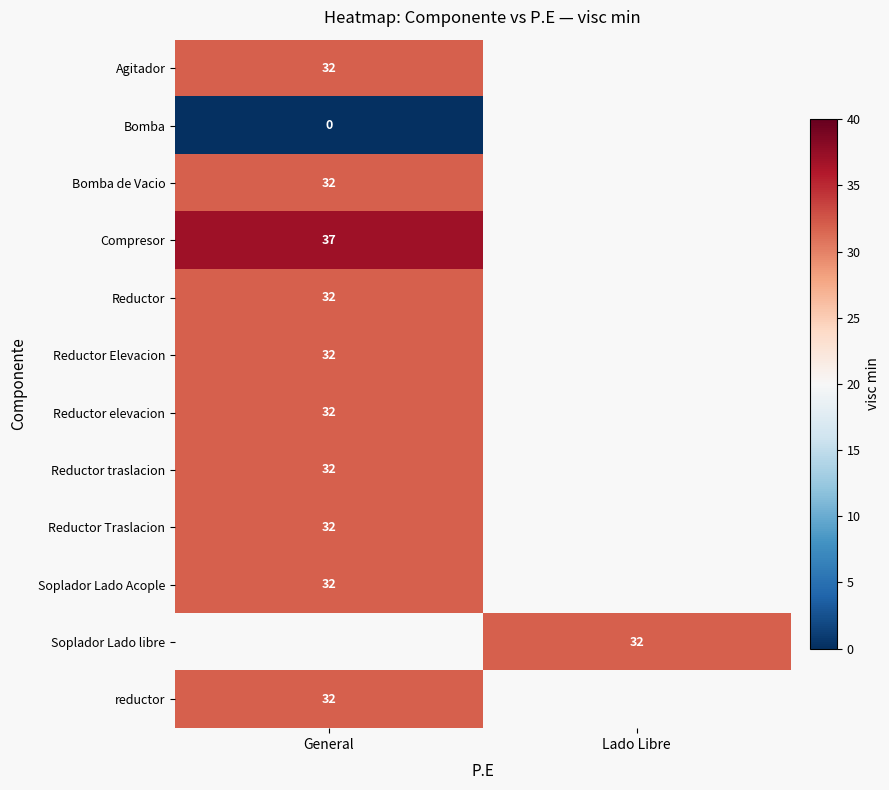

At how many categories does at least one series exceed 22?

2